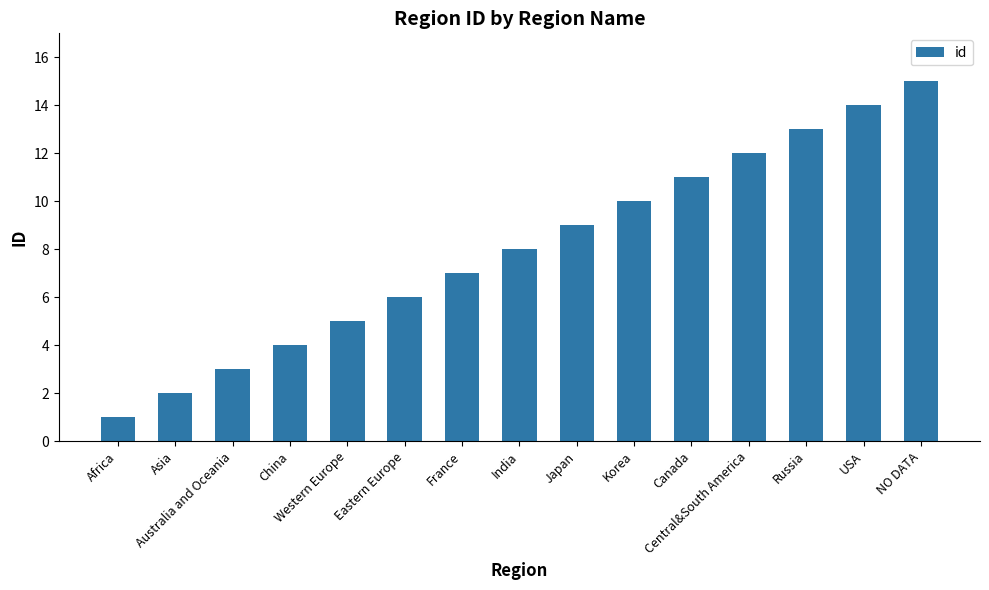

Reading left to right, what are all the values shown in this chart?

1	2	3	4	5	6	7	8	9	10	11	12	13	14	15